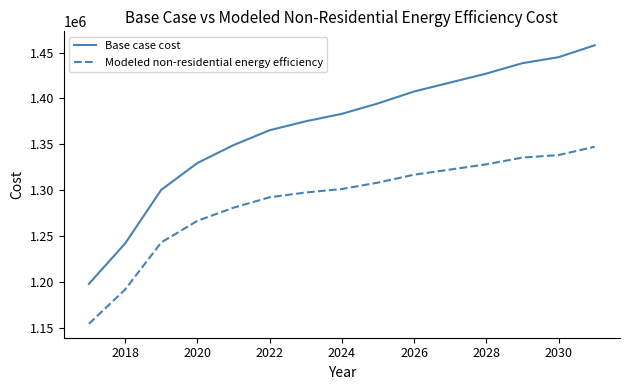

What is the maximum value for Modeled non-residential energy efficiency?

1347456.1